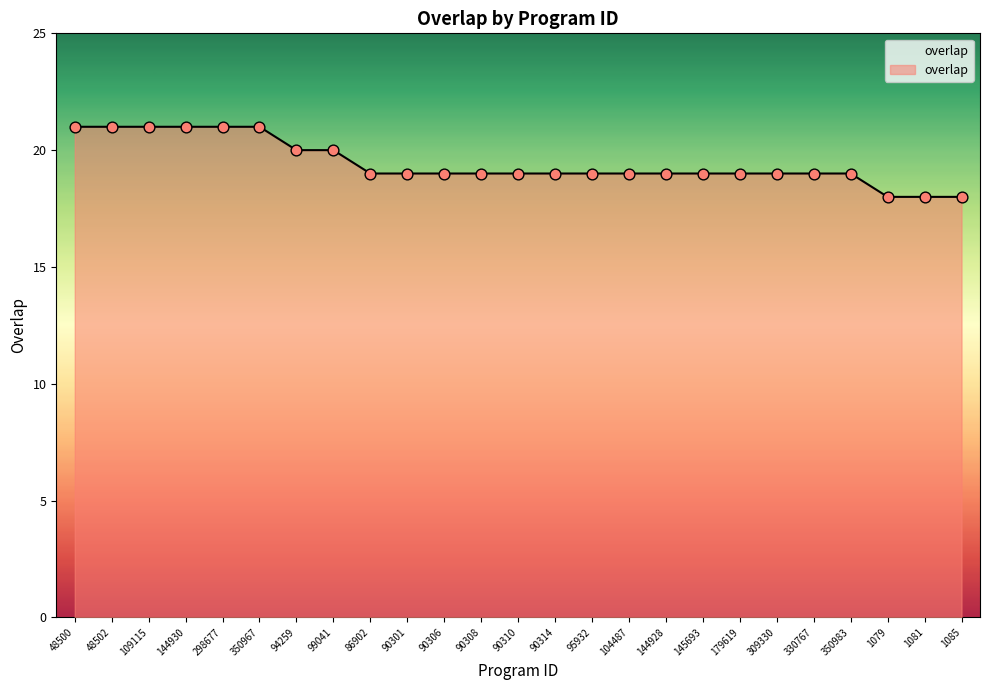

Approximately how many times larger is the value at 86902 compared to 330767?

1.0